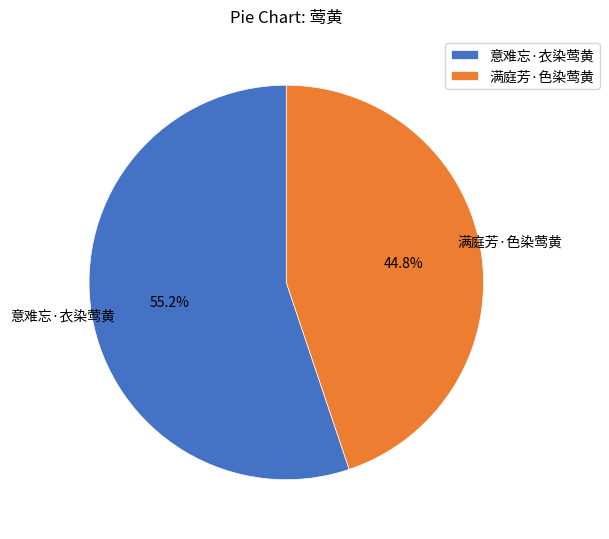

Is there any slice that represents more than half of the pie?

Yes